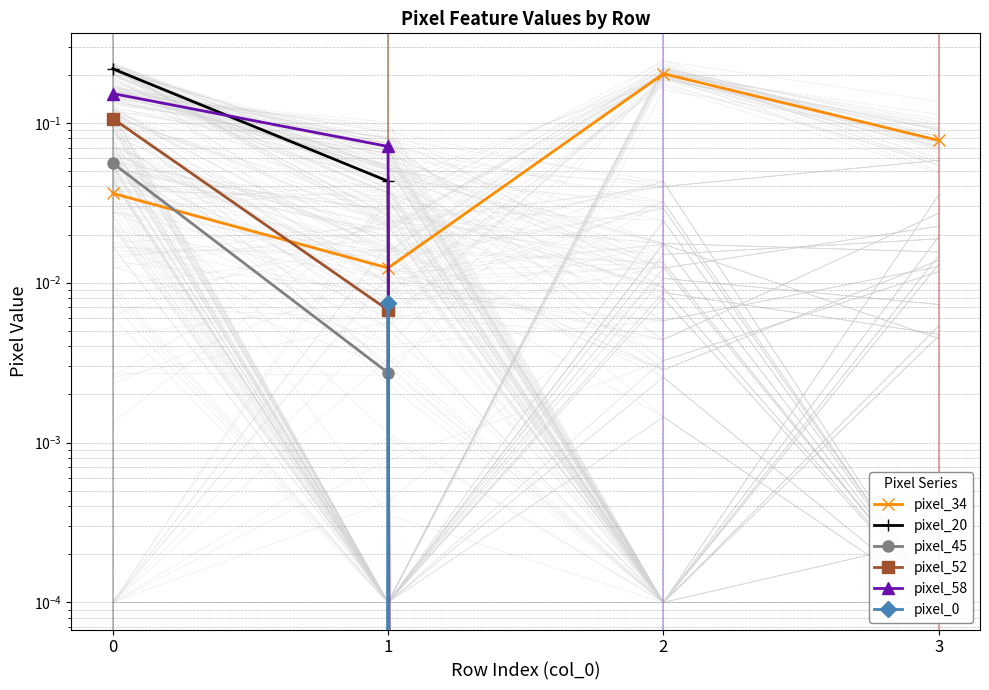

True or false: pixel_20 and pixel_45 intersect in this chart.

False